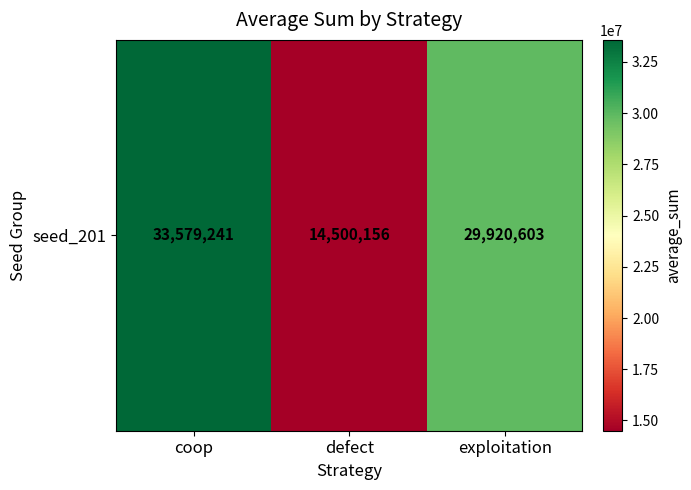

Read the value at defect, to the nearest 50.

14500150